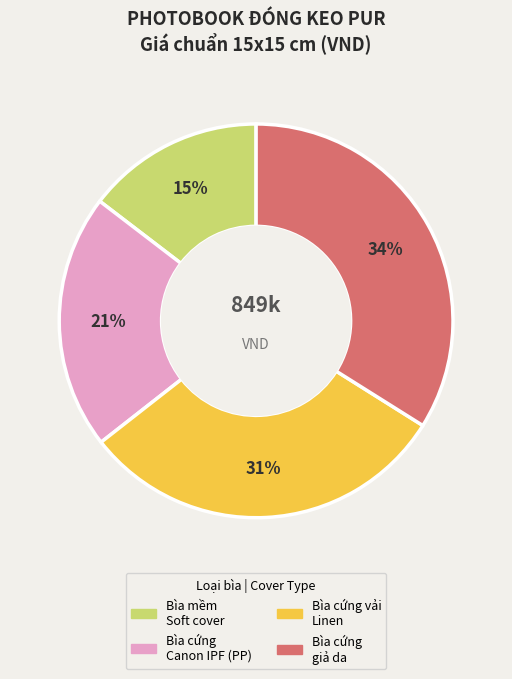

Is there a majority slice in this chart?

No